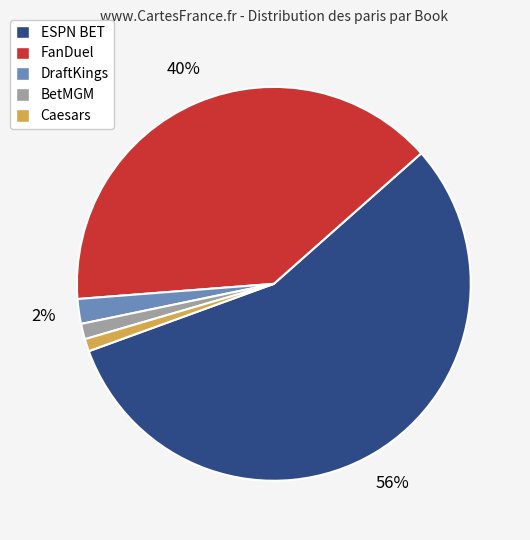

True or false: ESPN BET accounts for 56% of the total.

True